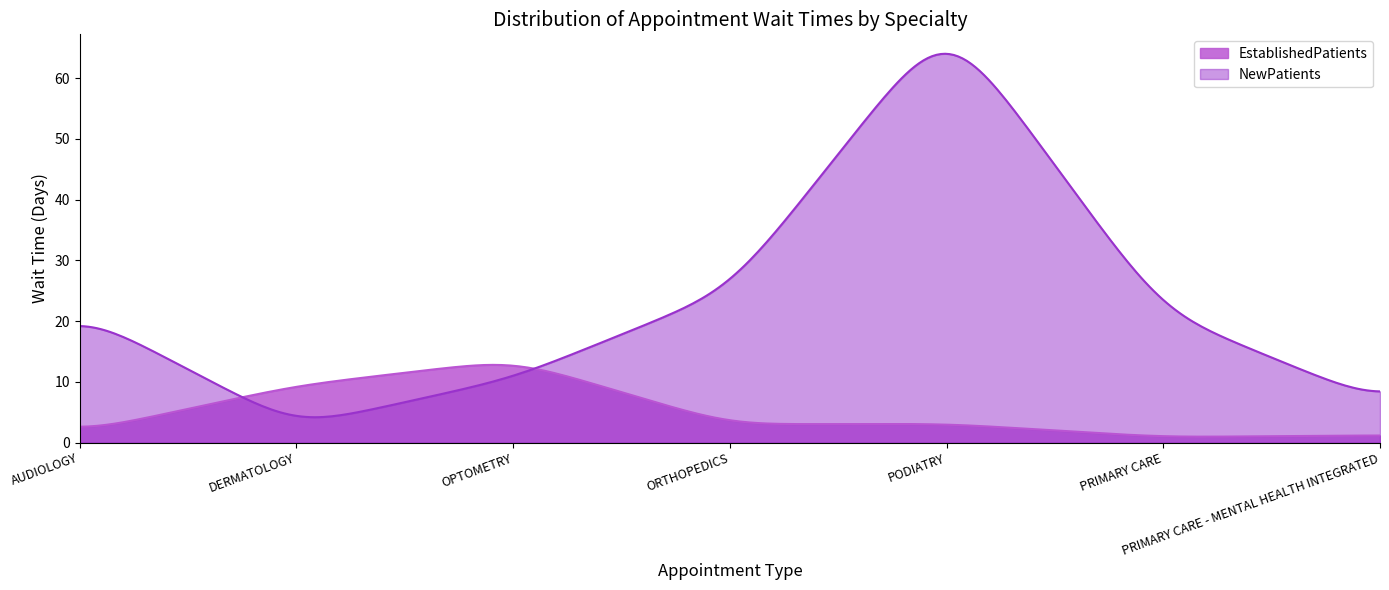

Rank the series by their average value, from lowest to highest.

EstablishedPatients, NewPatients